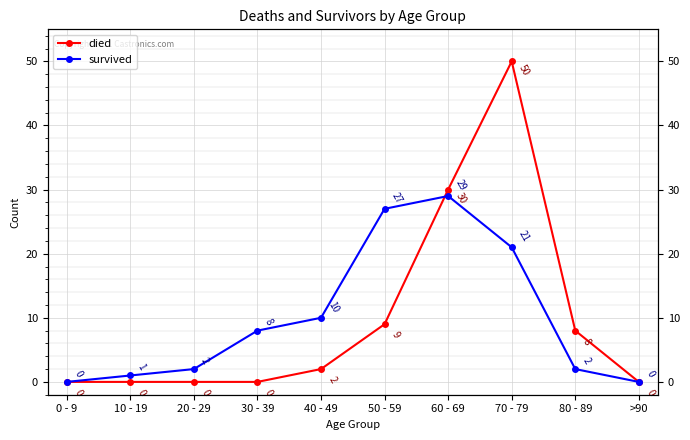

What is the difference between the highest and lowest values at 20 - 29?

2